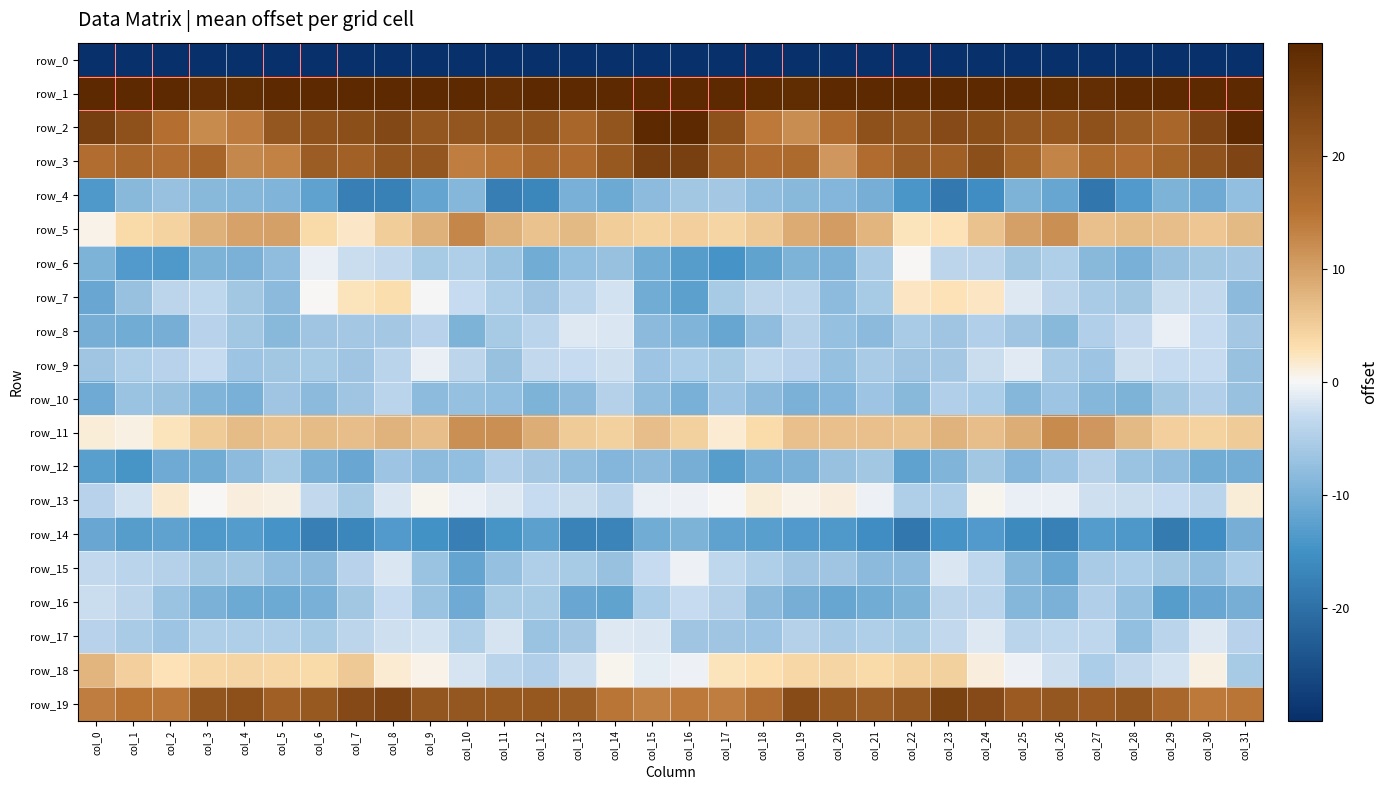

Which series has the widest spread of values?

row_0